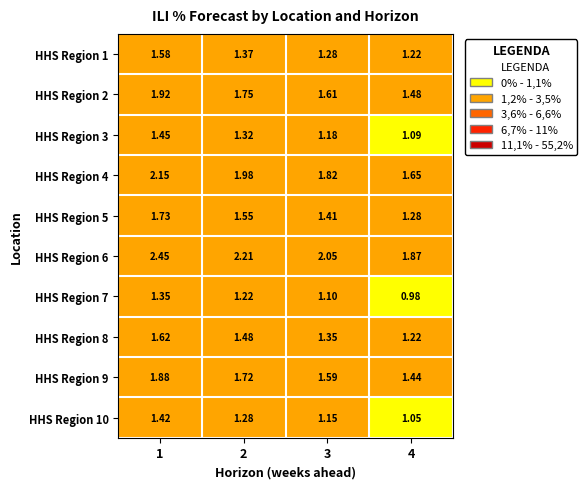

Rank the series at 2 from lowest to highest value.

HHS Region 7, HHS Region 10, HHS Region 3, HHS Region 1, HHS Region 8, HHS Region 5, HHS Region 9, HHS Region 2, HHS Region 4, HHS Region 6